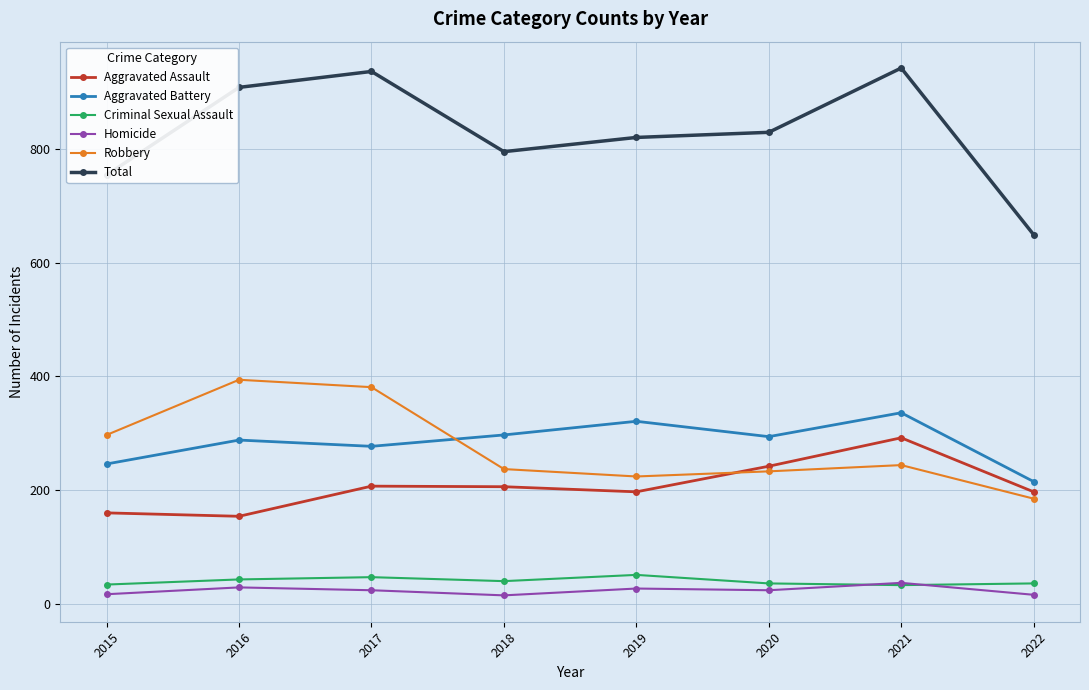

Rank the series at 2016 from highest to lowest value.

Total, Robbery, Aggravated Battery, Aggravated Assault, Criminal Sexual Assault, Homicide